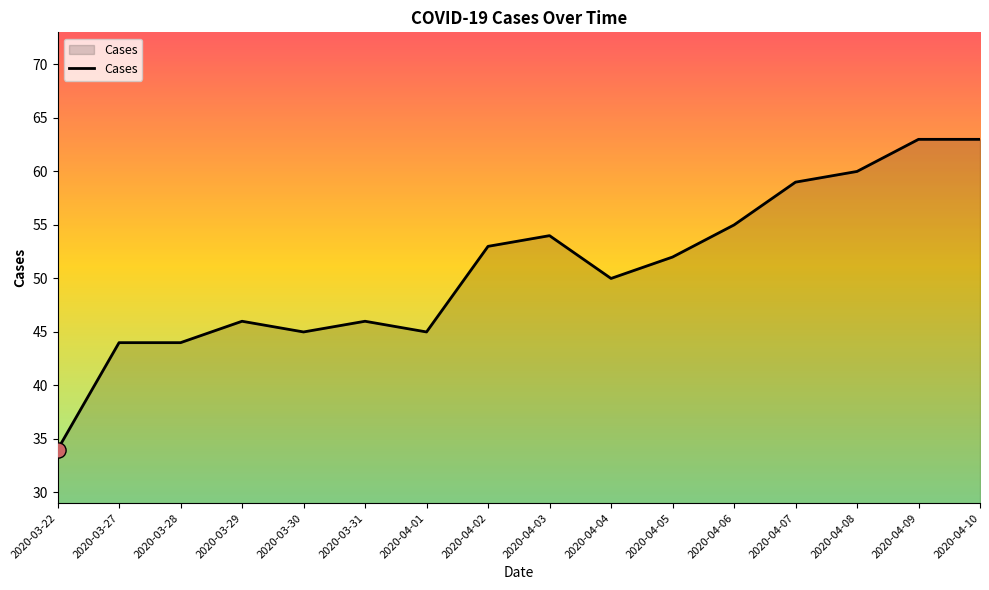

Between 2020-03-27 and 2020-04-02, which is larger?

2020-04-02